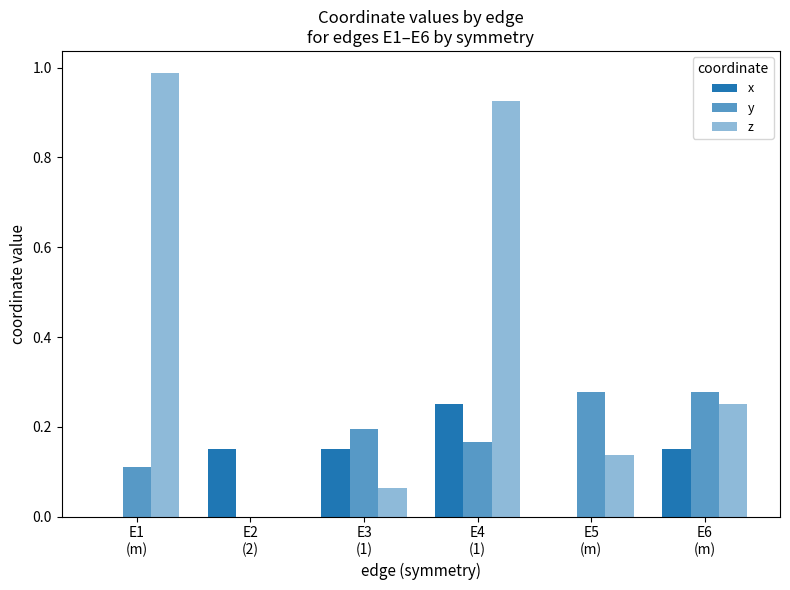

What is the total value across all series at E1
(m)?

1.1